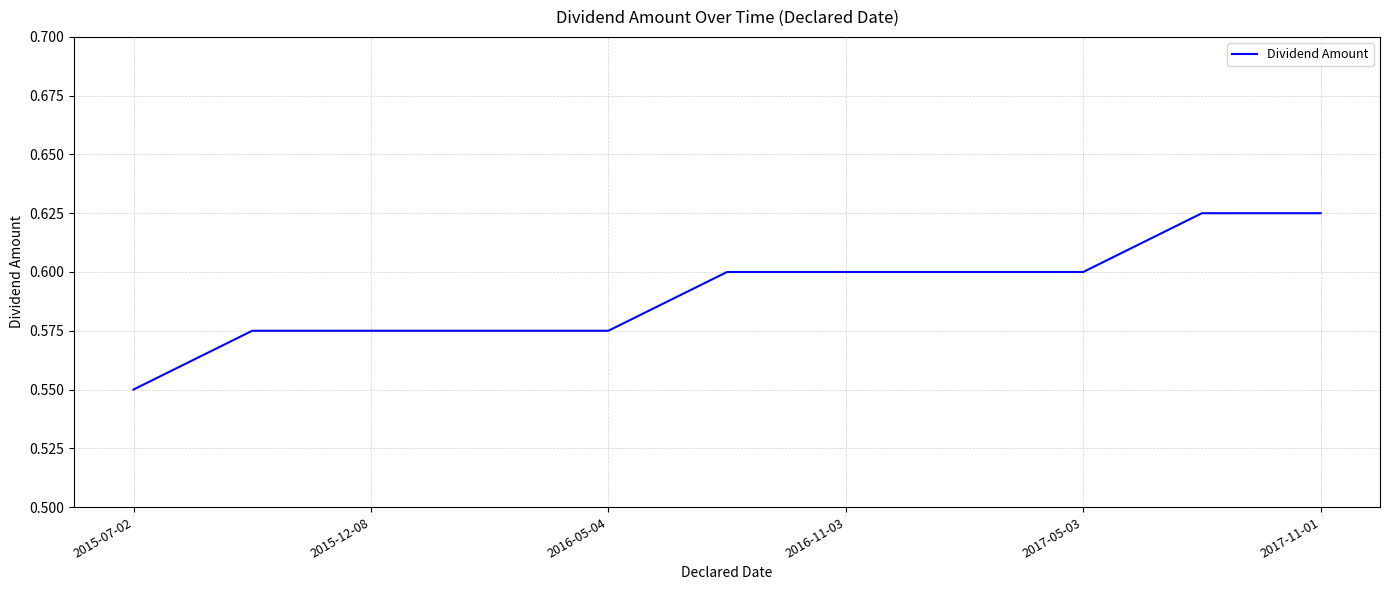

Is this an area chart (filled region under the line)?

No